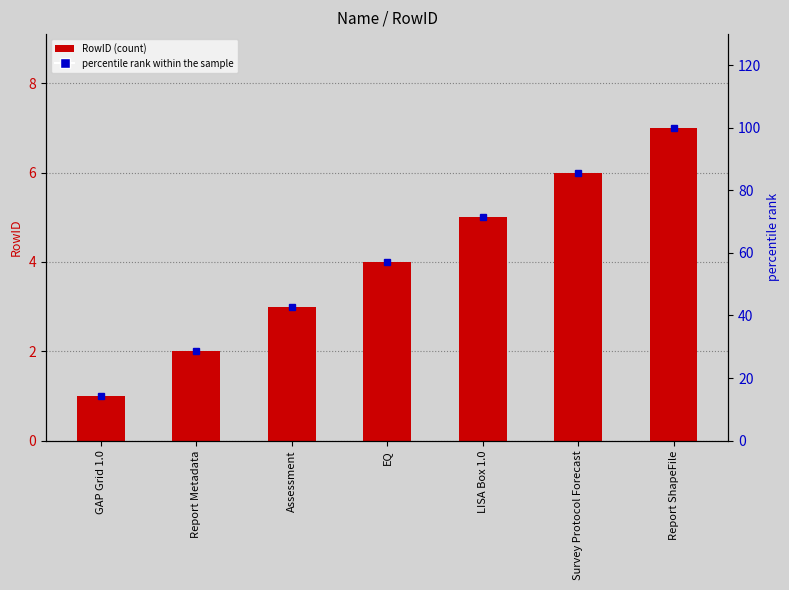

Which series has the largest range (max minus min)?

percentile rank within the sample